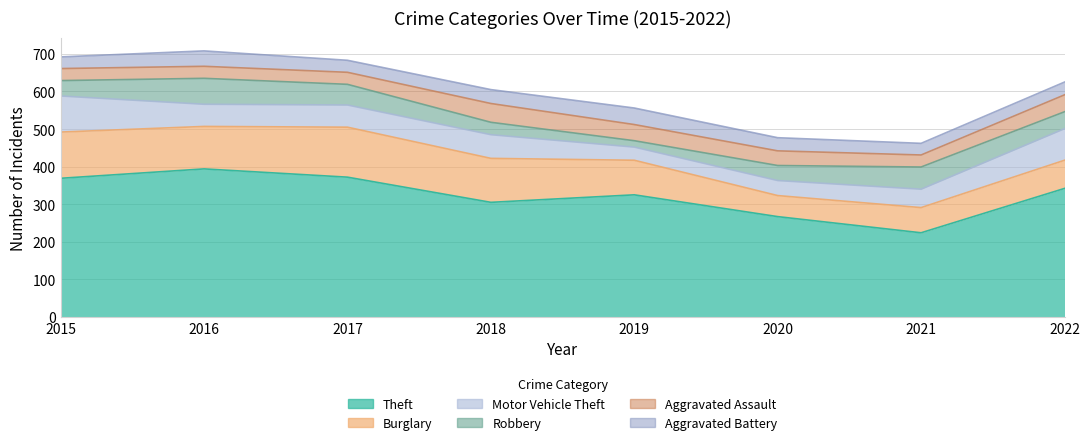

What is the difference between the highest and lowest values at 2018?

272